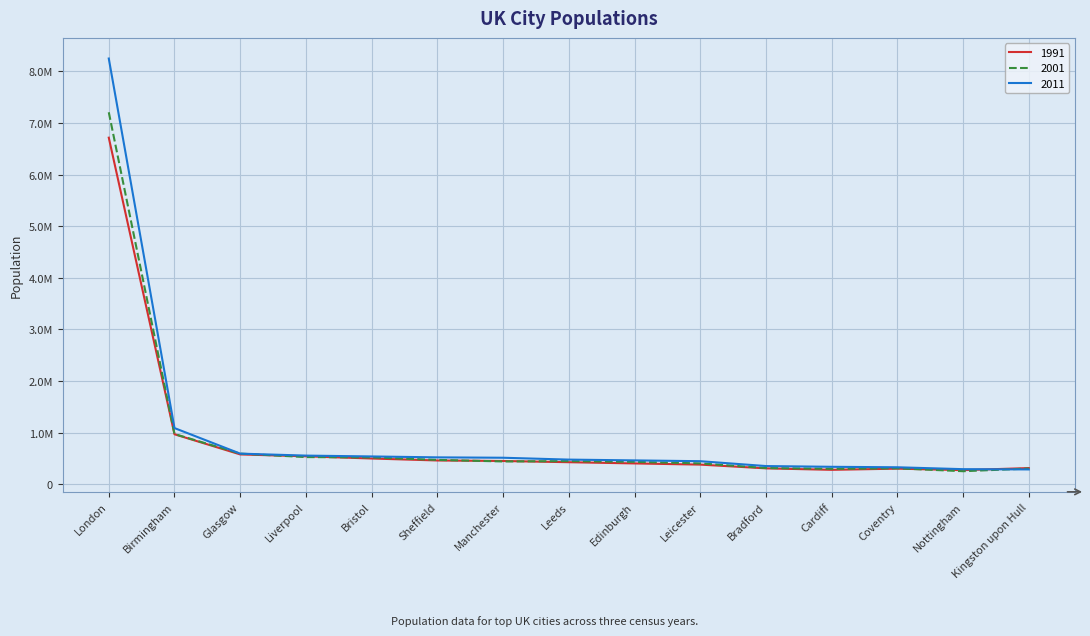

What is the sum of all 2001 values?

13461870